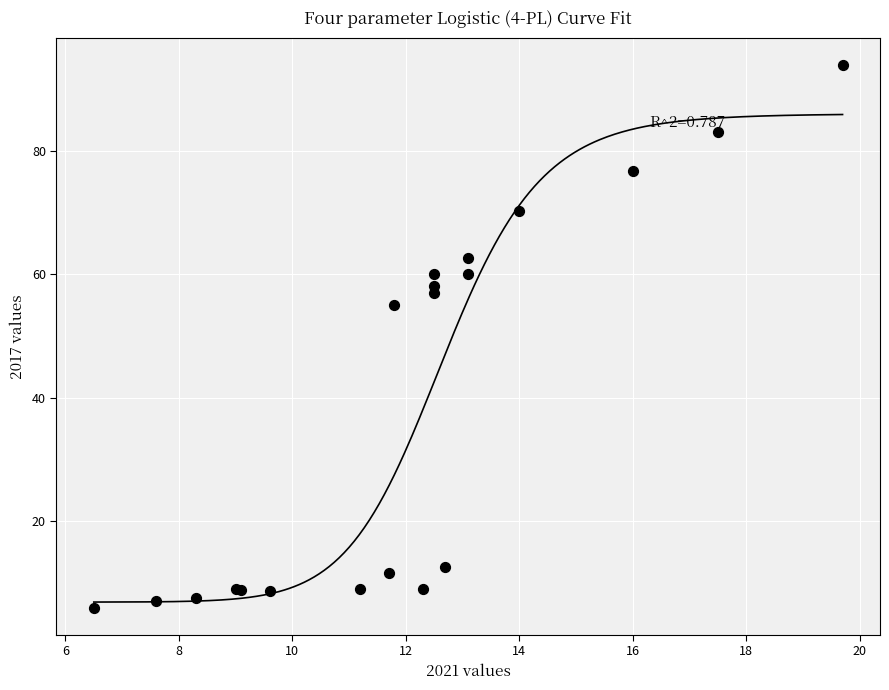

What Y value in the scatter plot is closest to 49?

55.0